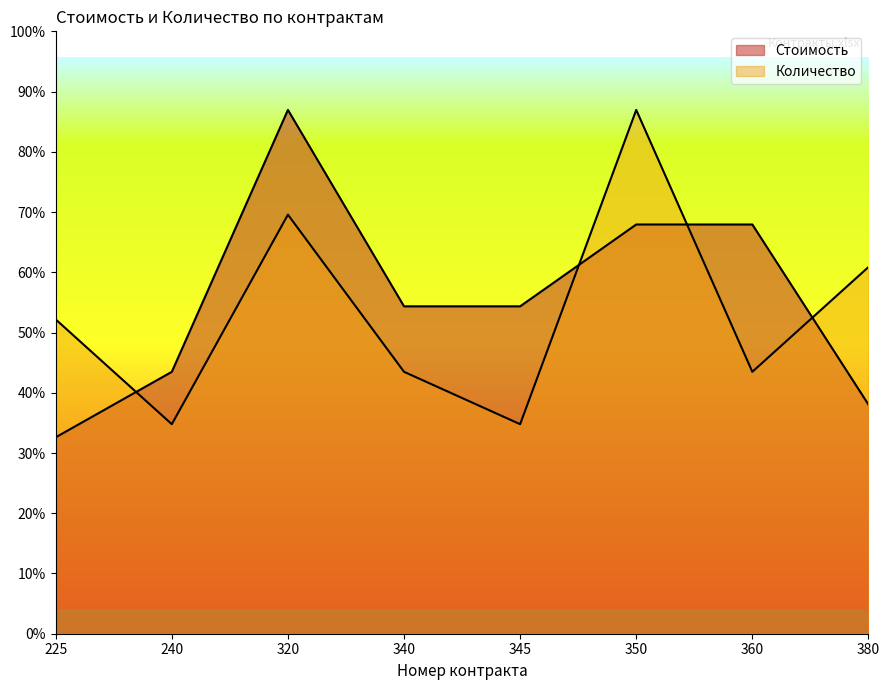

Reading left to right, extract all data points from this chart.

Стоимость: 225=1200	240=1600	320=3200	340=2000	345=2000	350=2500	360=2500	380=1400
Количество: 225=1920	240=1280	320=2560	340=1600	345=1280	350=3200	360=1600	380=2240